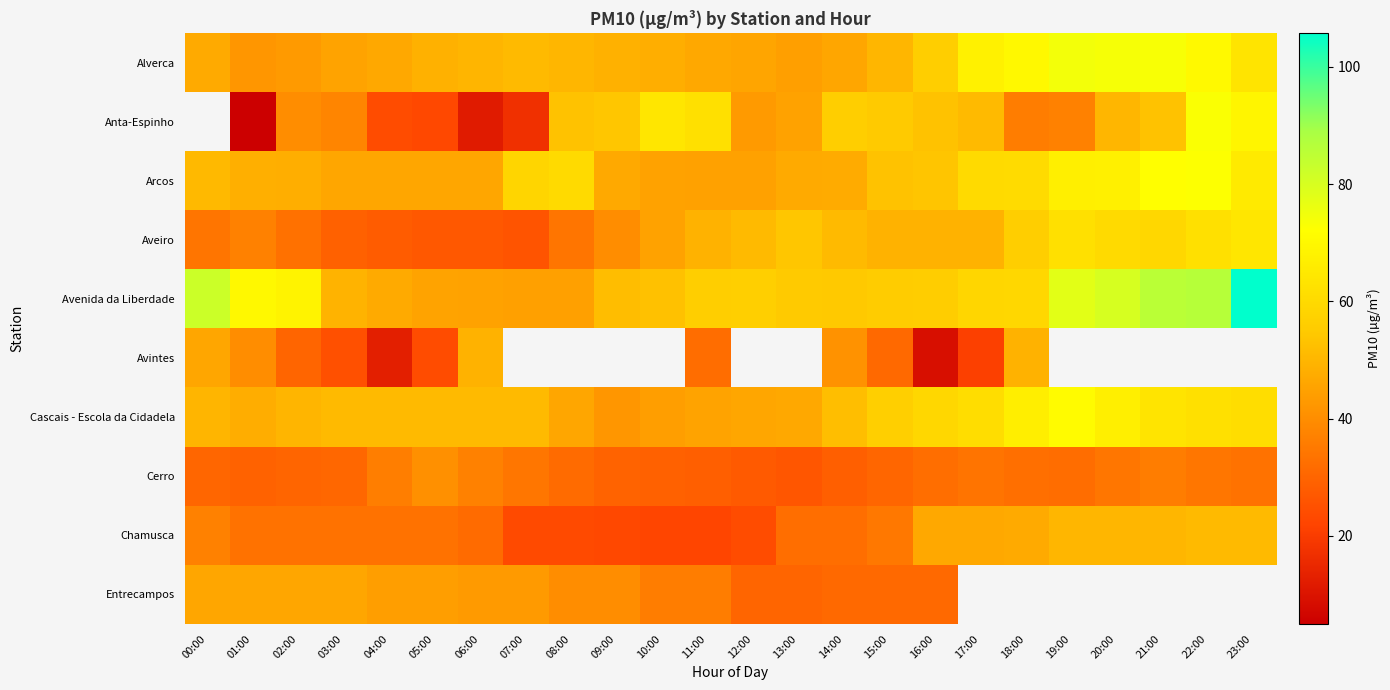

Which has a higher value, 06:00 or 11:00?

06:00